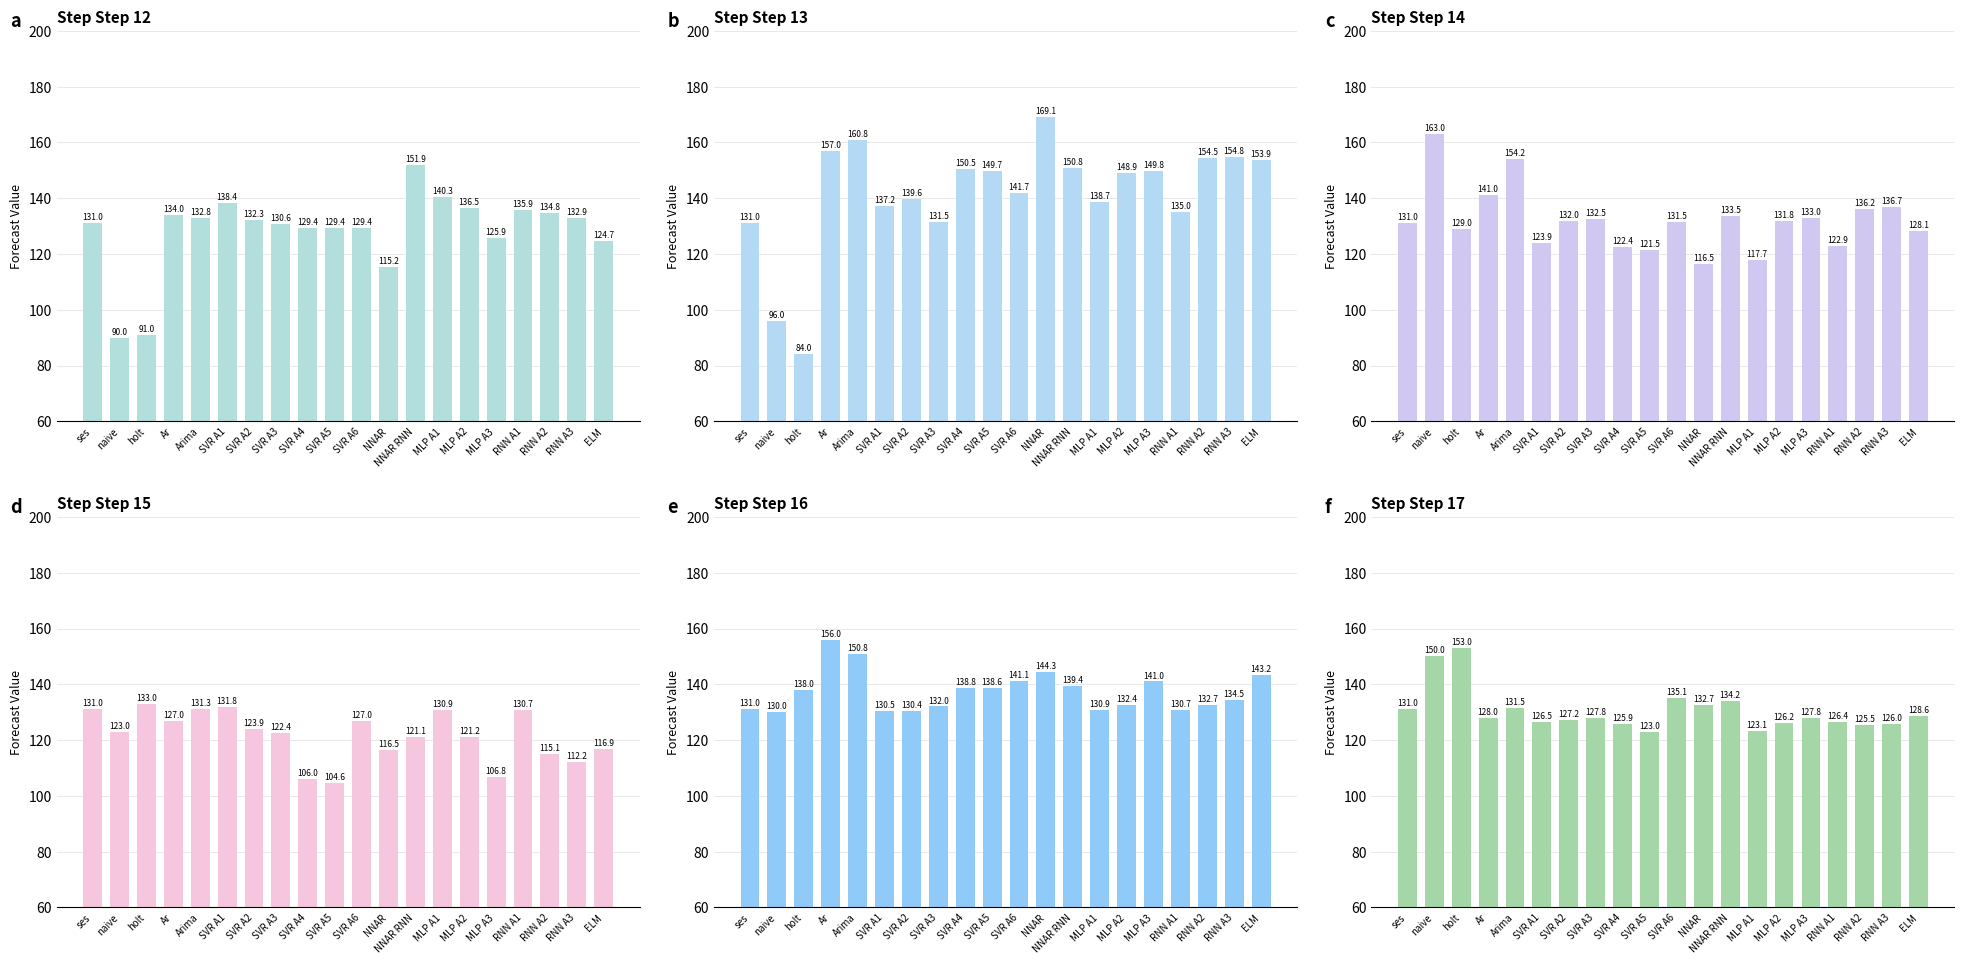

At how many categories does at least one series exceed 147?

13